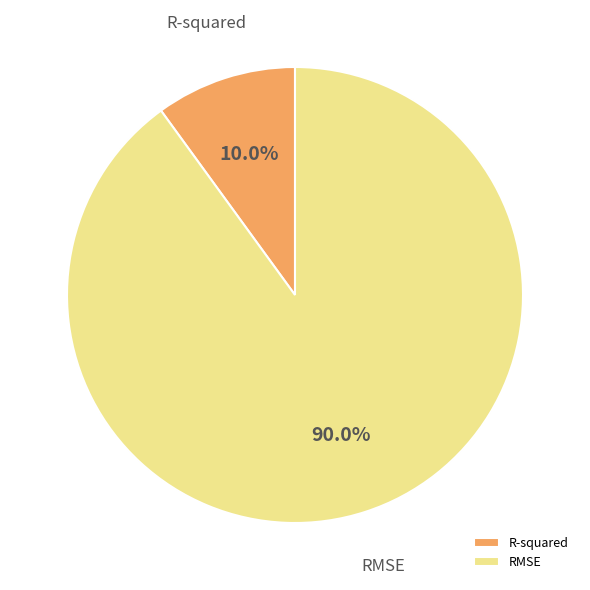

To the nearest percent, what is the difference between the R-squared and RMSE slice percentages?

80%